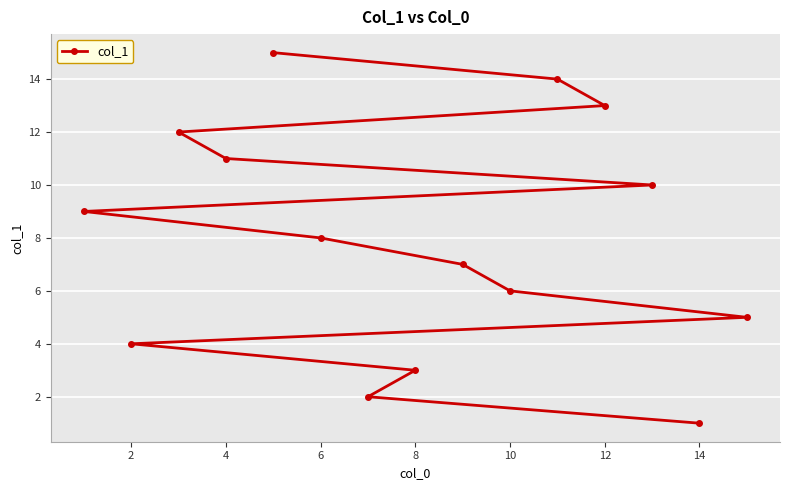

What is the average value?

8